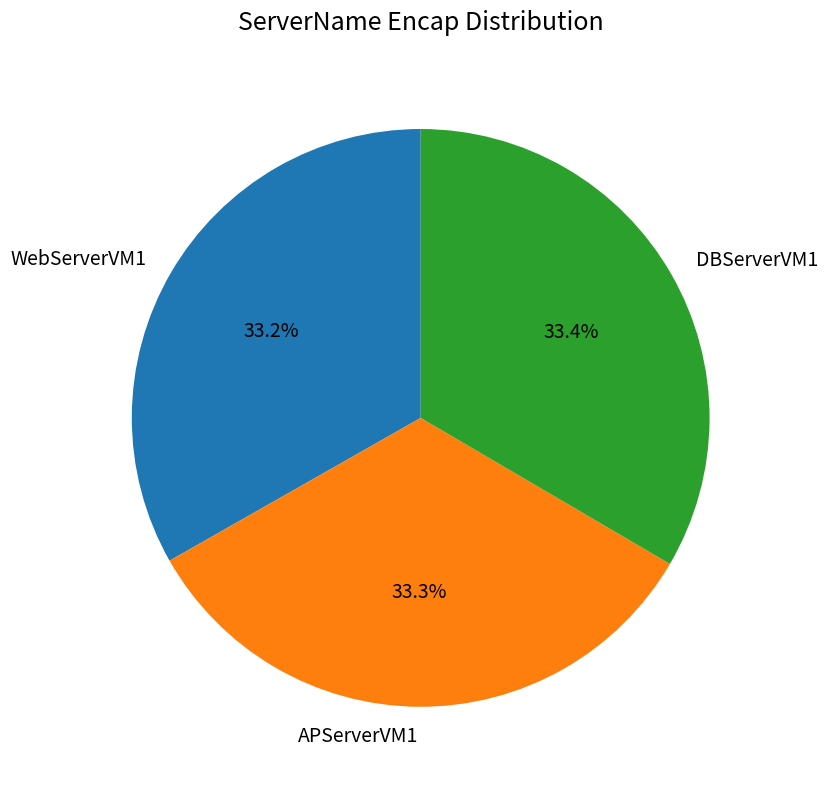

Is there any slice that represents more than half of the pie?

No